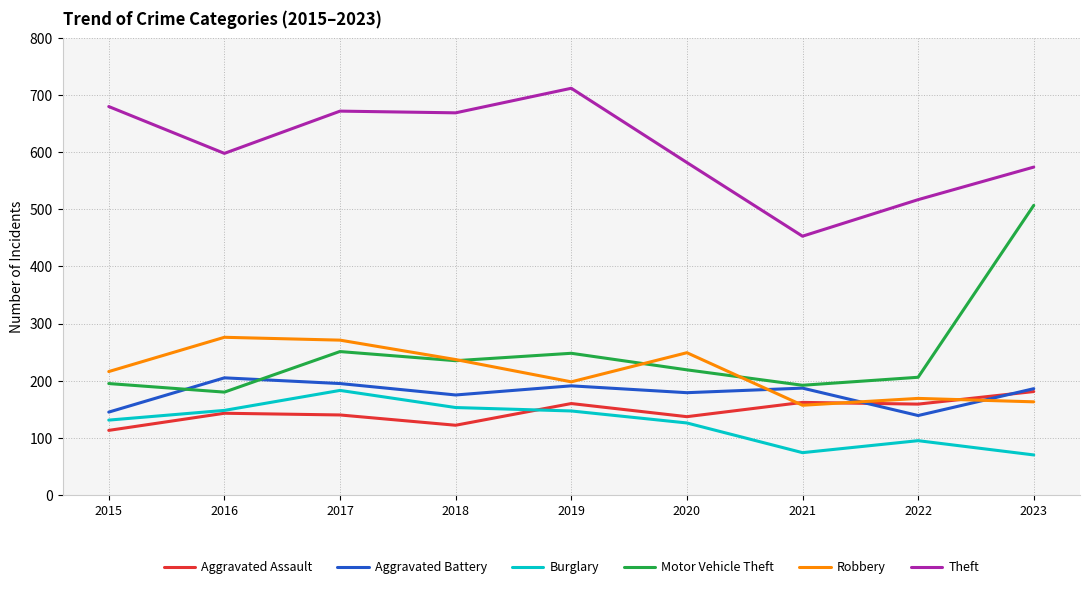

The value of Robbery at 2016 is 389. True or false?

False